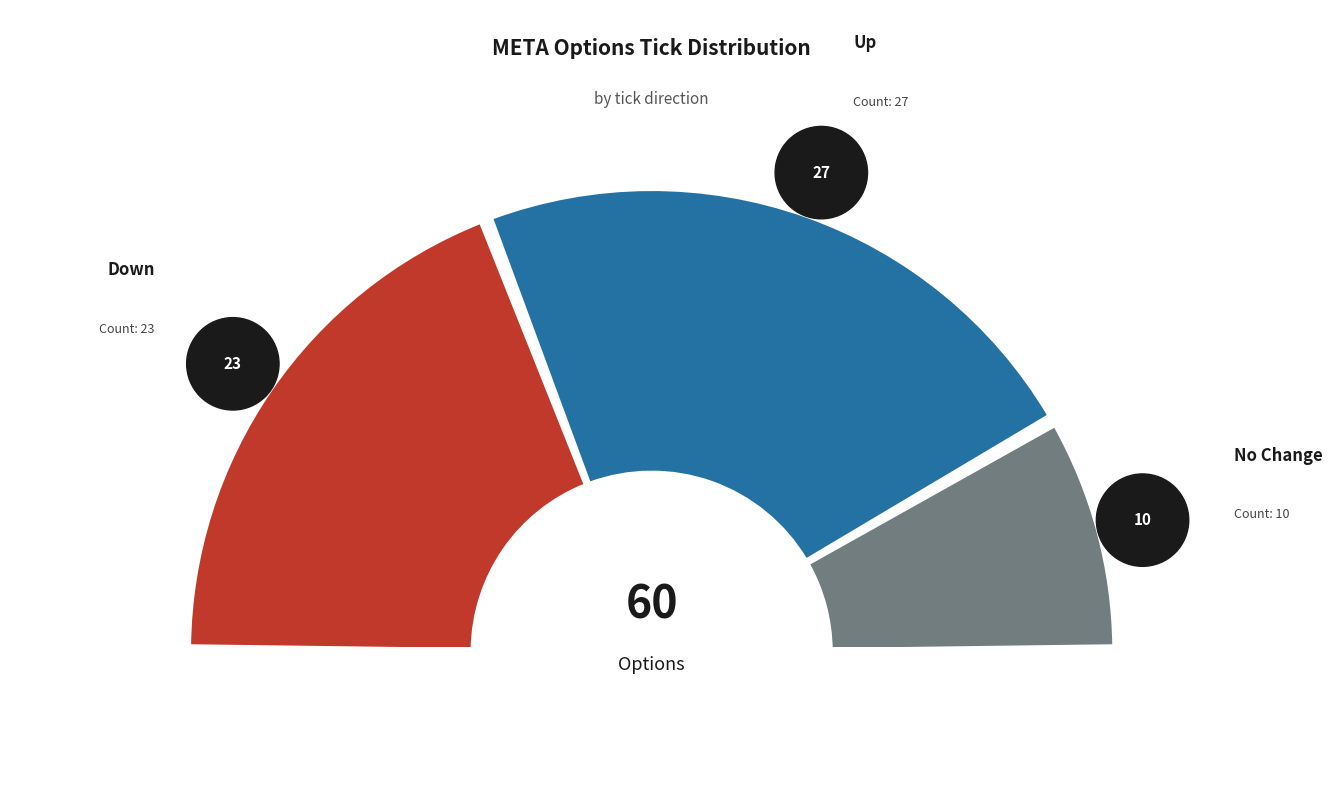

What is the largest slice in the pie chart?

up